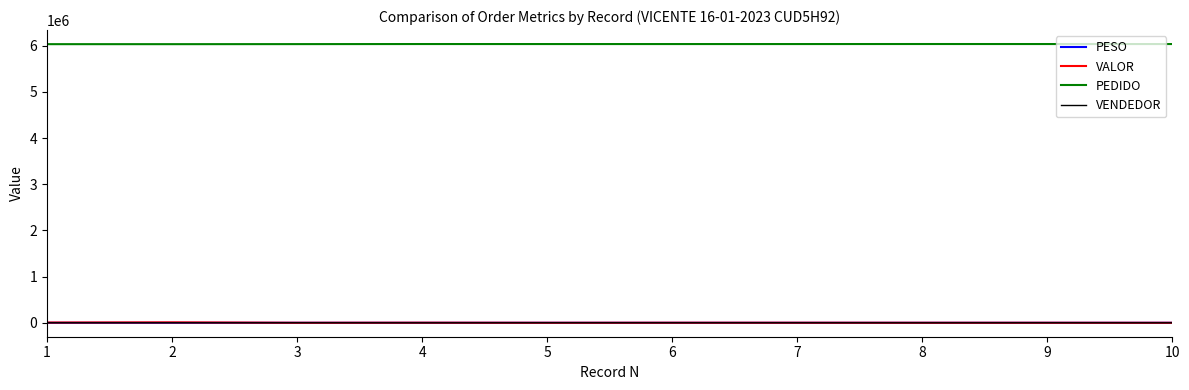

What is the difference between the second highest and second lowest values in the PEDIDO series?

2715.0